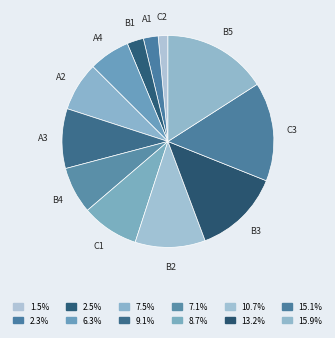

How many segments does this pie chart have?

12